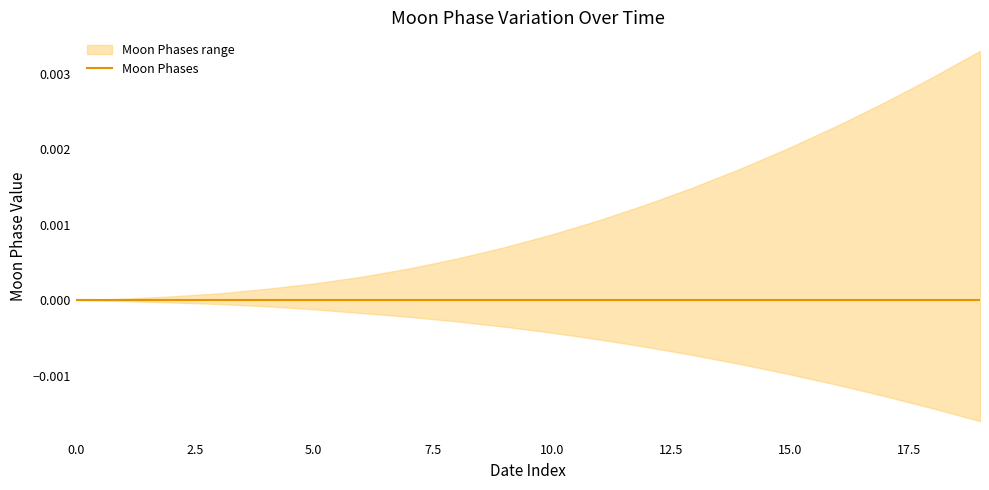

List the series in order of their overall mean, lowest first.

lower, Moon Phases, upper